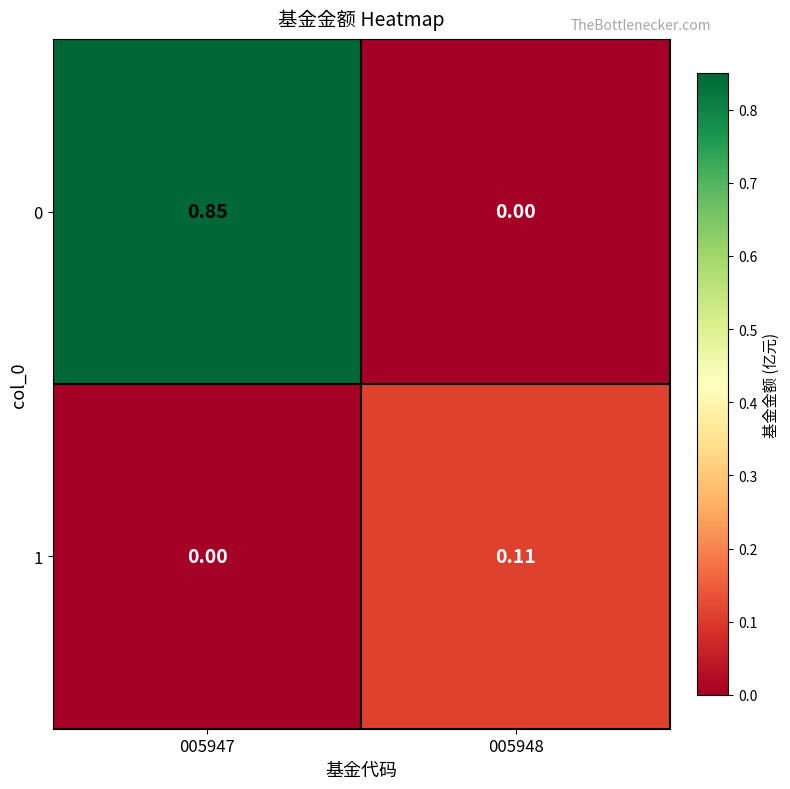

How many positive values does the 0 series have?

1